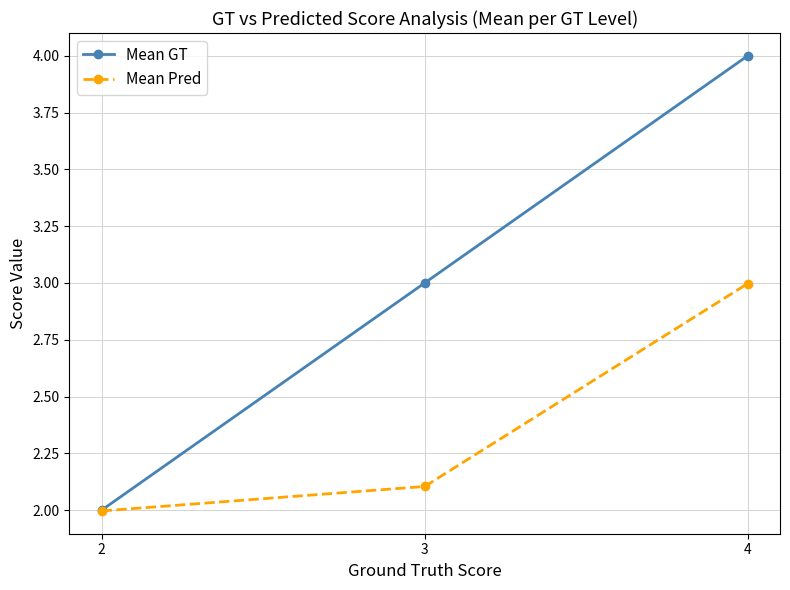

Which series changed the most between 3 and 4?

Mean GT